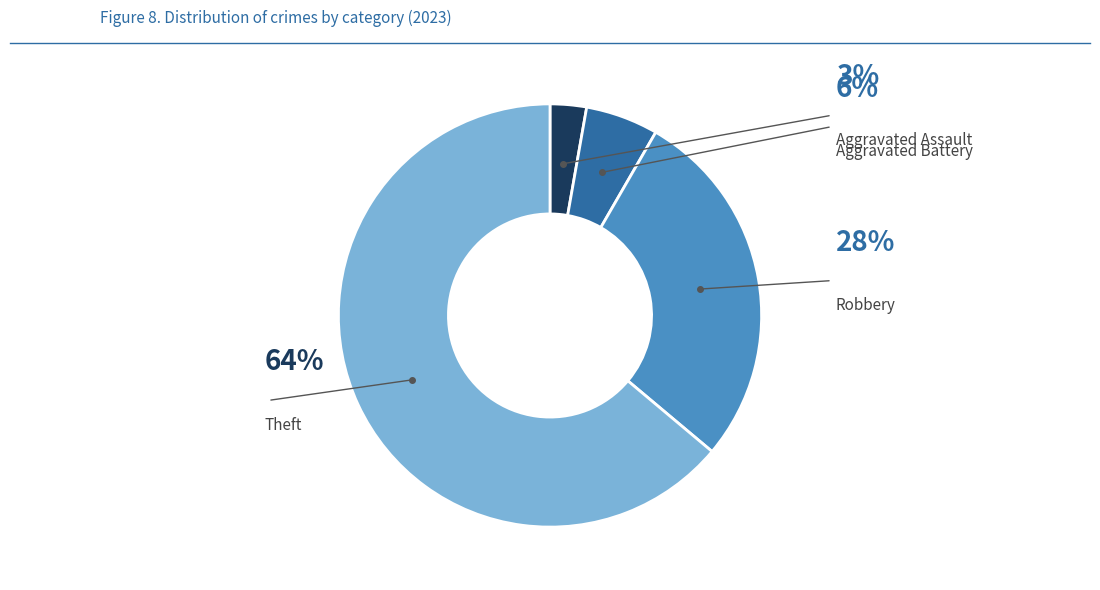

To the nearest percent, what is the average slice percentage?

25%